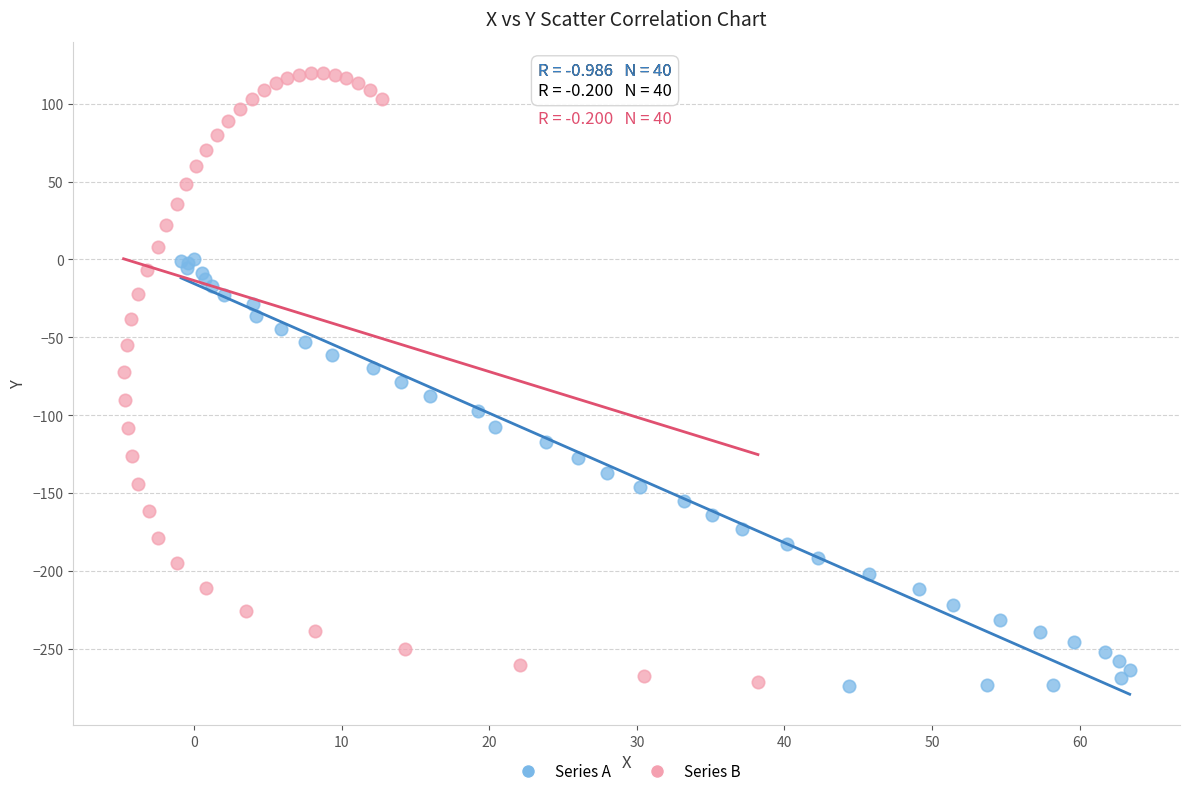

What are all the series names shown in the legend?

Series A, Series B